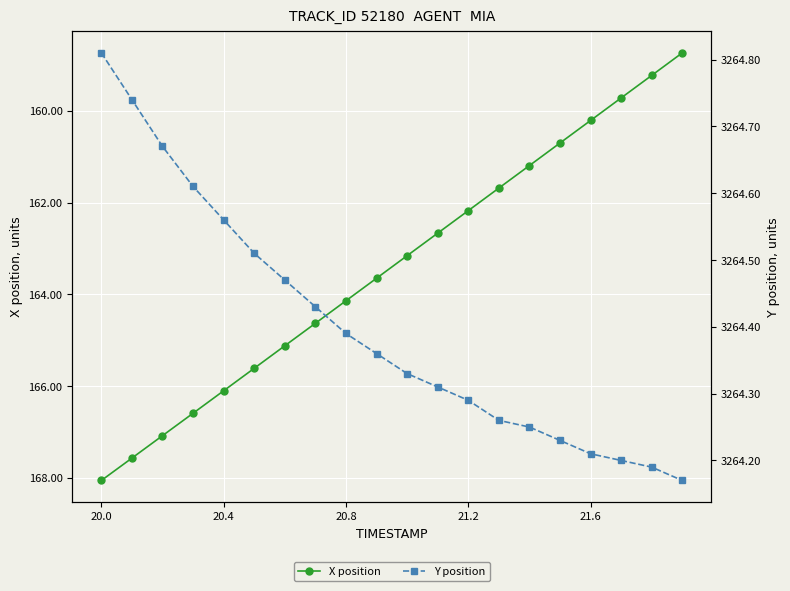

Where does the X position series first go above 163?

20.0